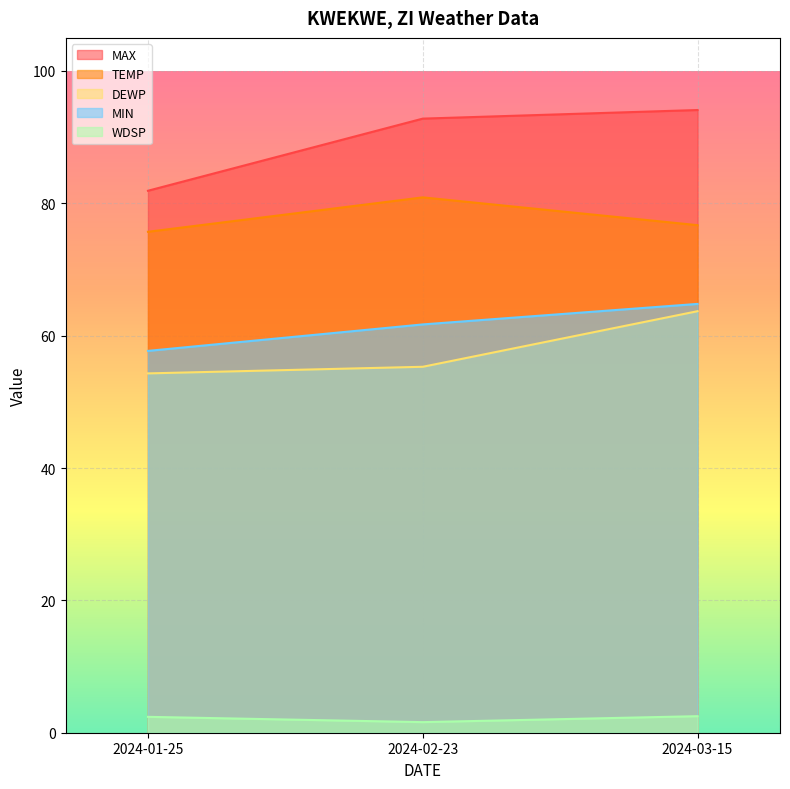

At how many categories does at least one series exceed 26?

3